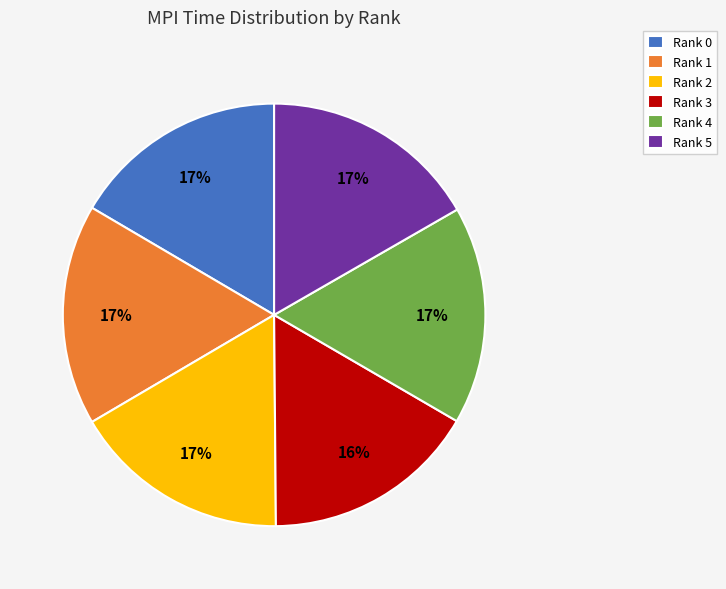

To the nearest percent, what is the average slice percentage?

17%